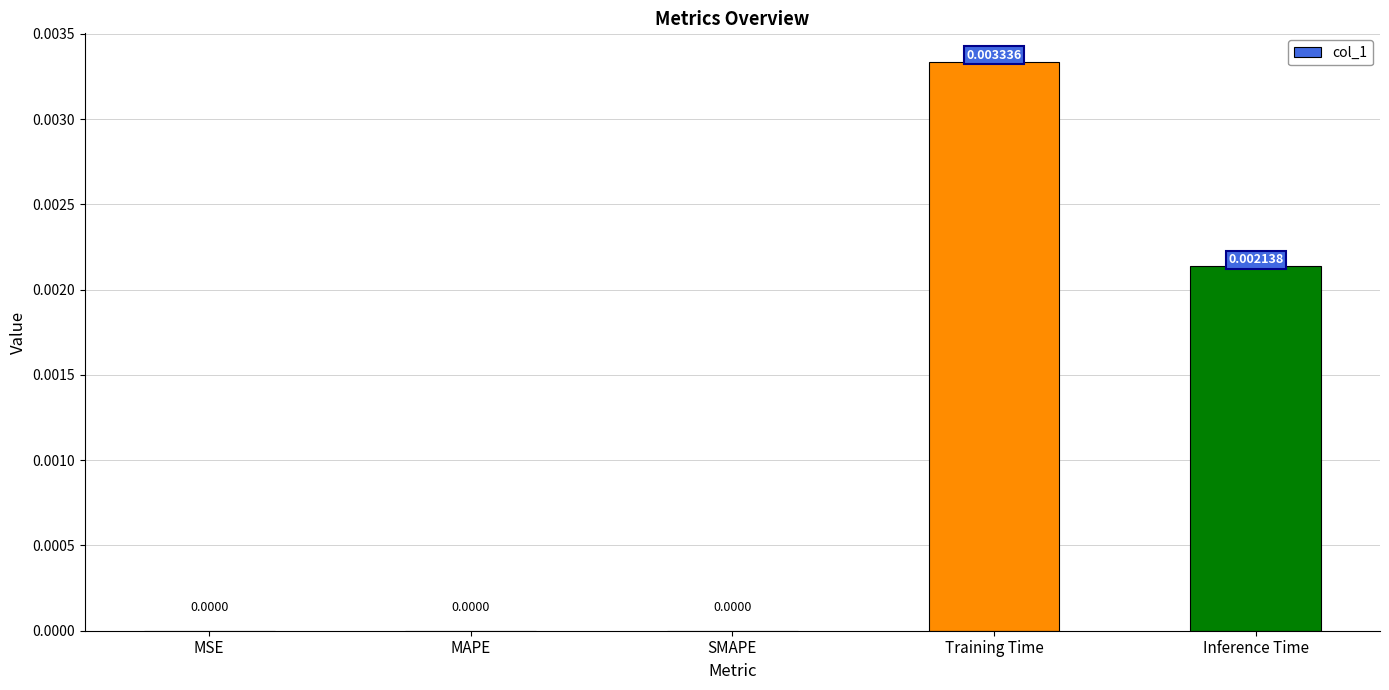

Which category has the highest value across all series?

Training Time